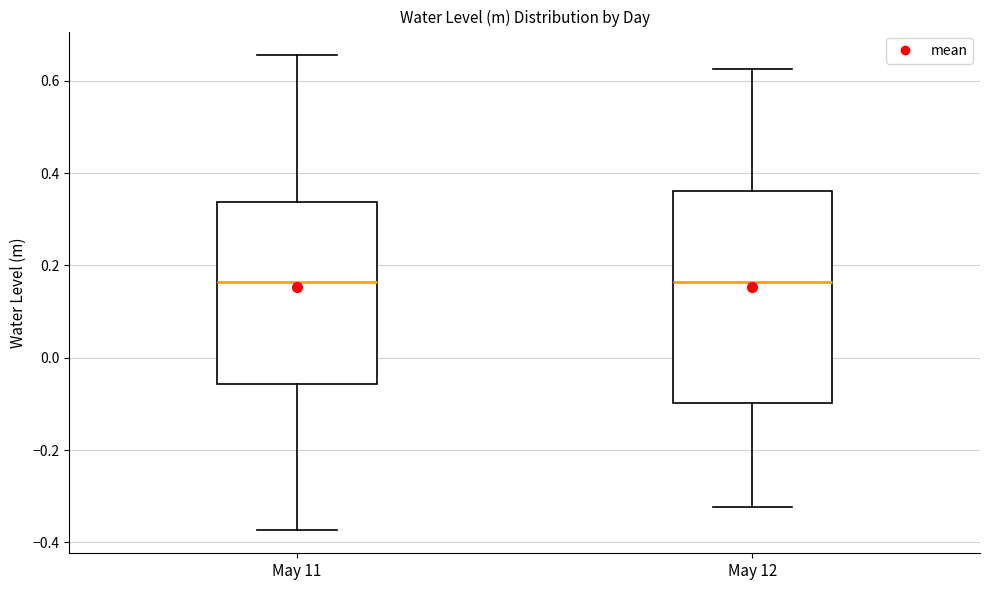

Reading left to right, read every box against the y-axis: the position of its median line, the range the box covers, and the ends of its whiskers. The values are not printed on the chart, so give them approximately, as read against the axis.

May 11: median 0.16, box -0.06 to 0.34, whiskers -0.38 to 0.66
May 12: median 0.16, box -0.10 to 0.36, whiskers -0.32 to 0.62